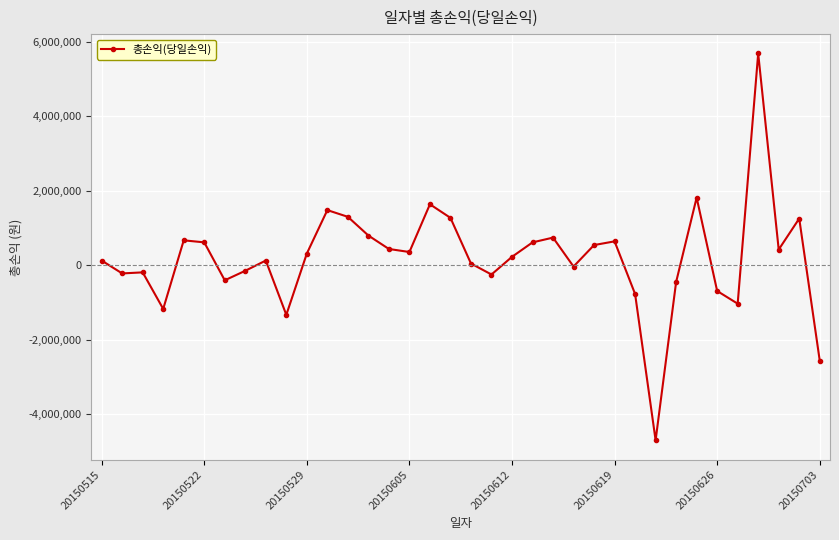

Is this an area chart (filled region under the line)?

No